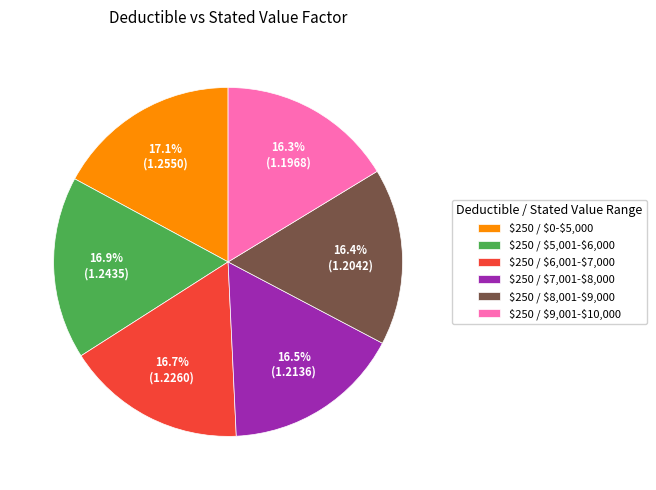

How much of the chart is everything except $250 / $9,001-$10,000?

83.7%